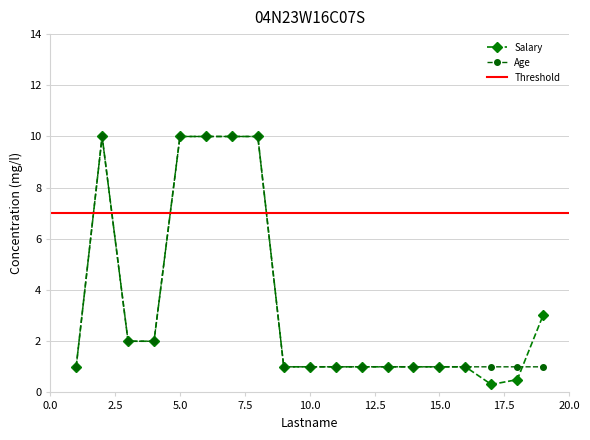

What is the average value of the Salary series?

3.5